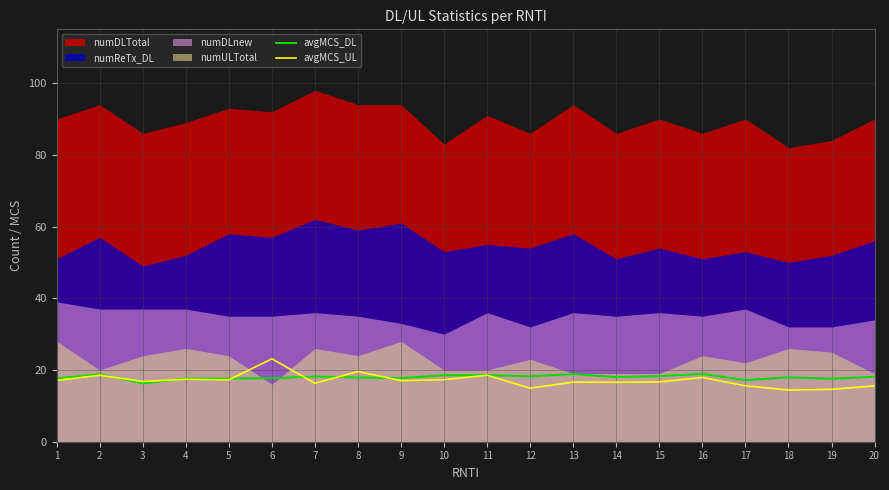

What is the minimum value for avgMCS_UL?

14.4